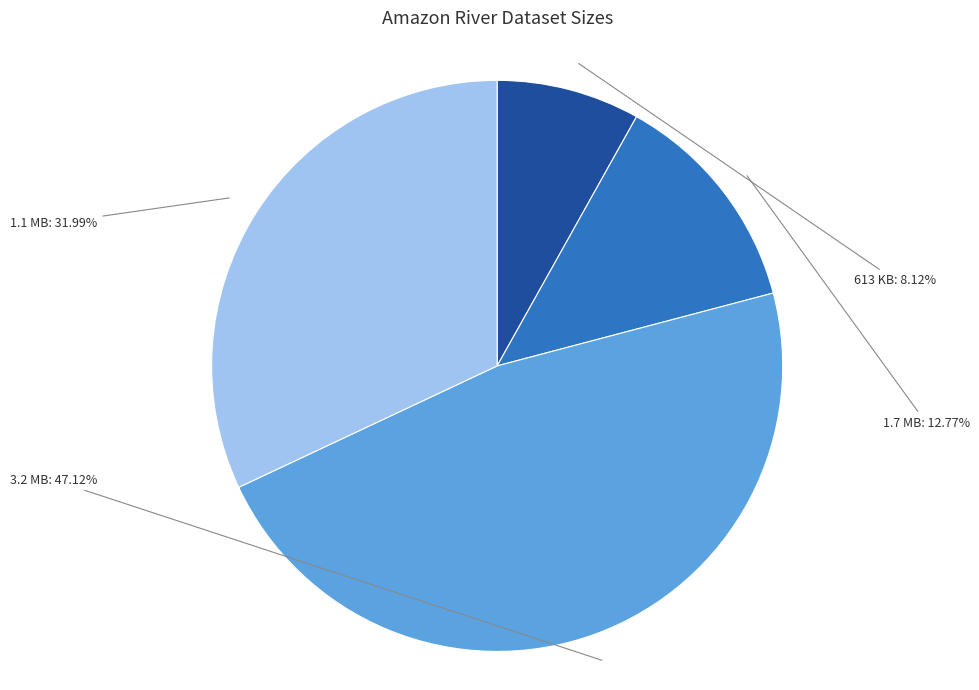

Which slice is the largest?

3.2 MB